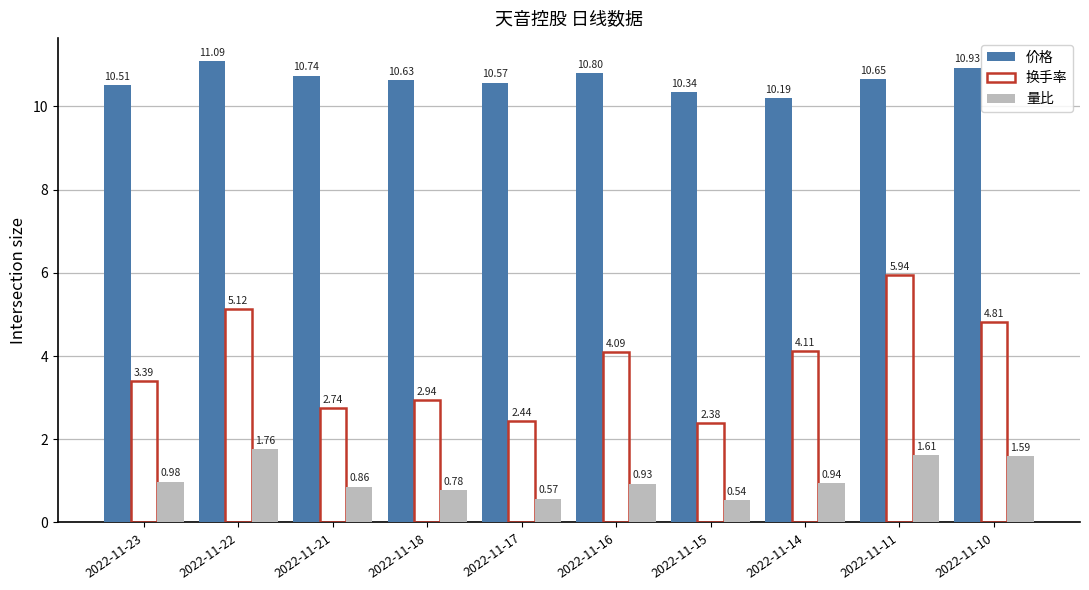

Where is 换手率 nearest to the value 4?

2022-11-16